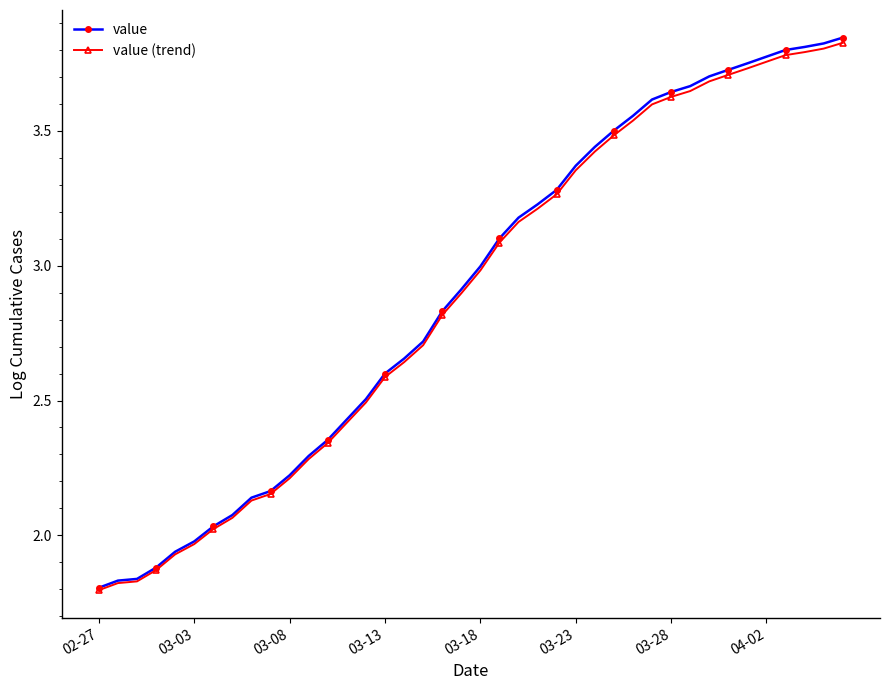

Which series has the largest range (max minus min)?

value